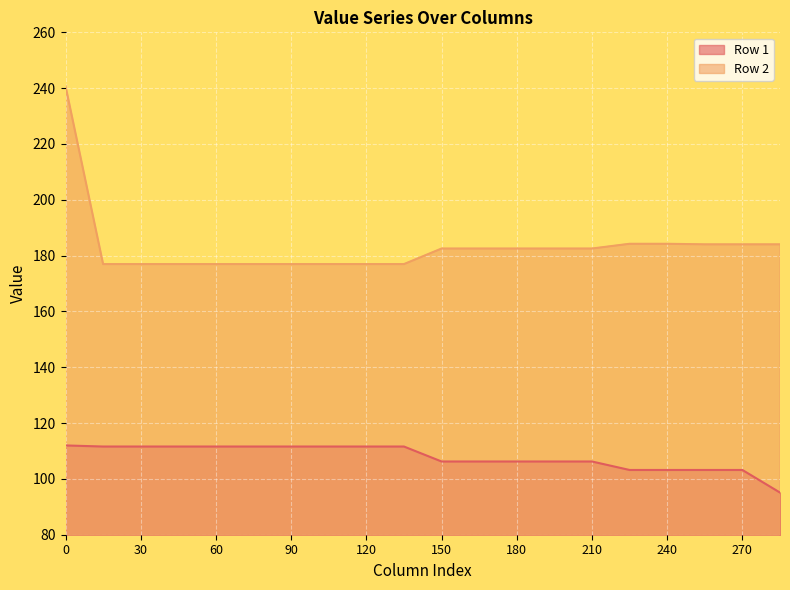

True or false: Row 2 and Row 1 cross at least once.

False